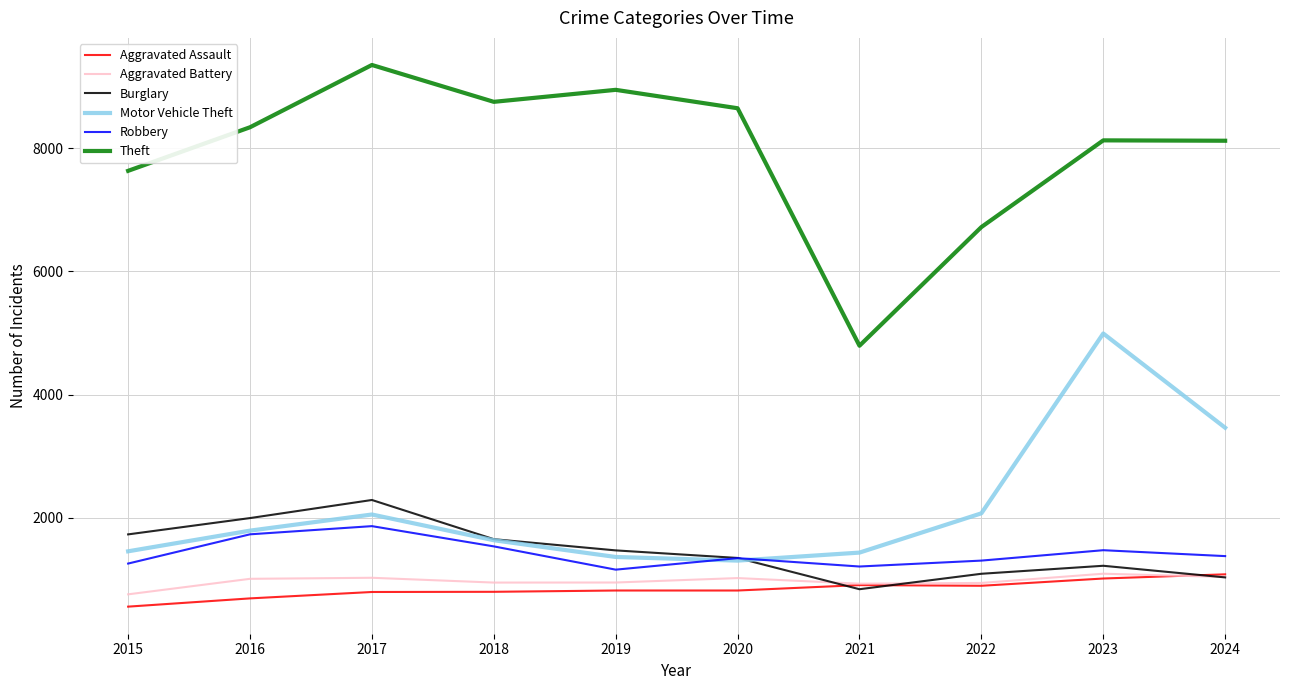

True or false: Motor Vehicle Theft has a value of 2070 at 2022.

True